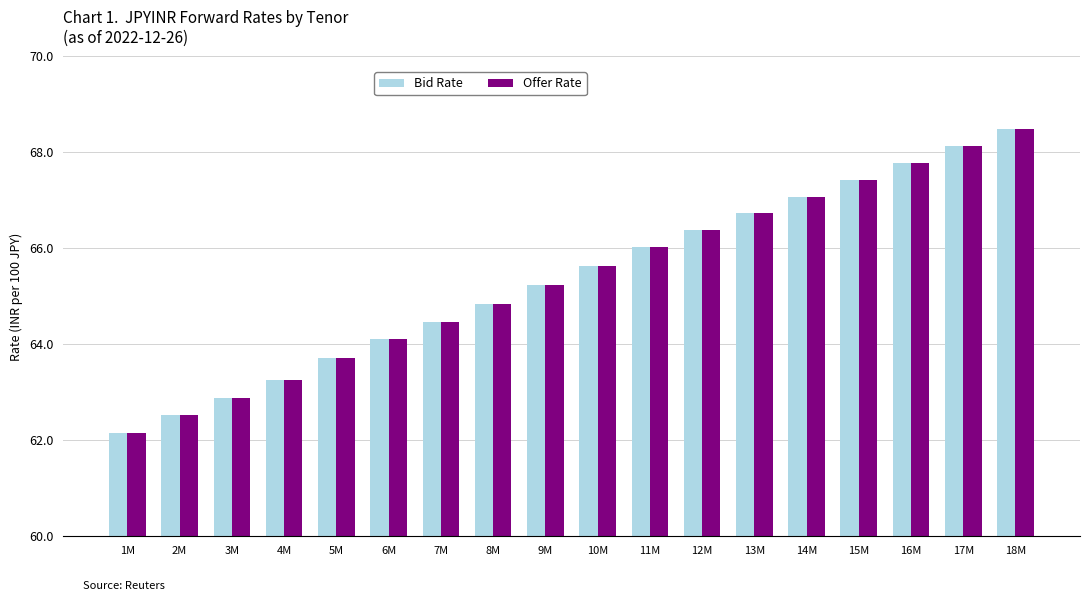

At how many categories does at least one series exceed 68?

2